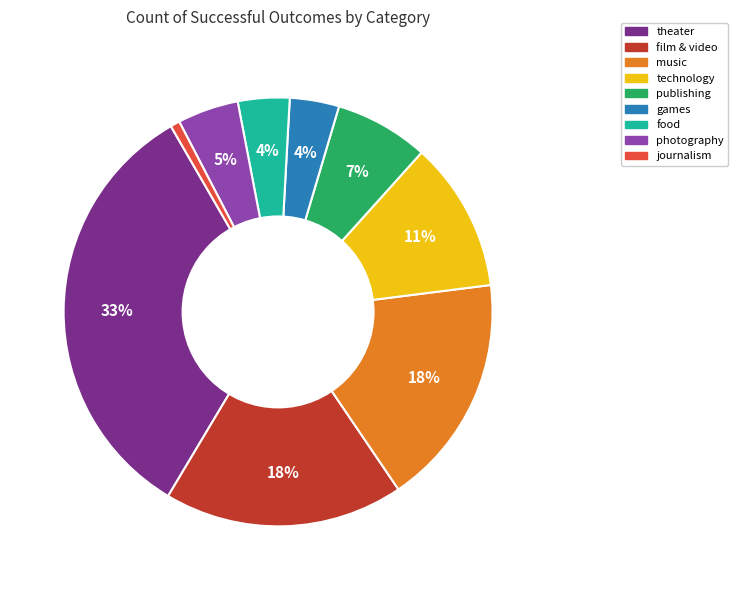

How many slices are in this pie chart?

9